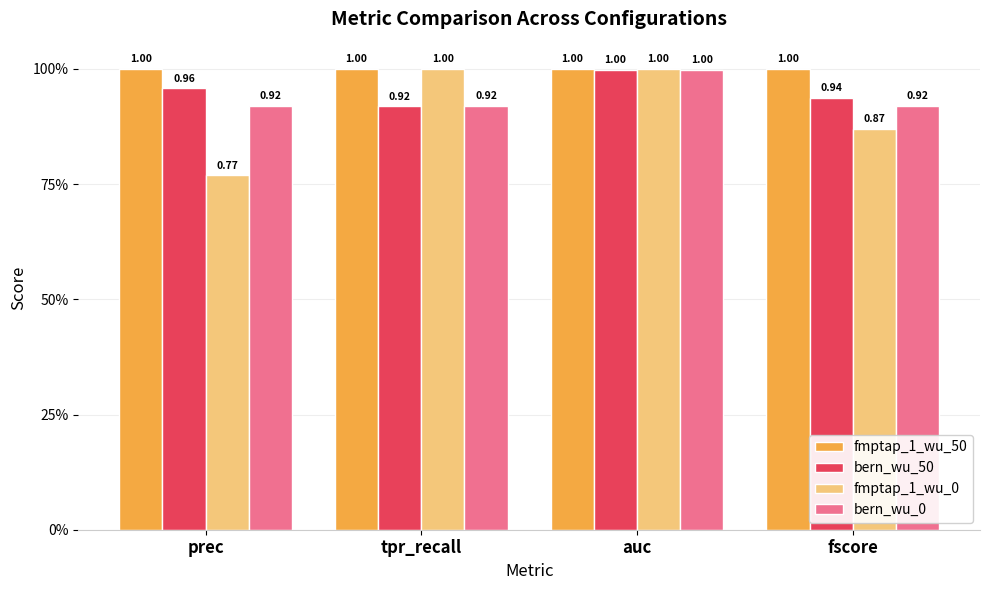

What is the difference between the highest and lowest values at tpr_recall?

0.1